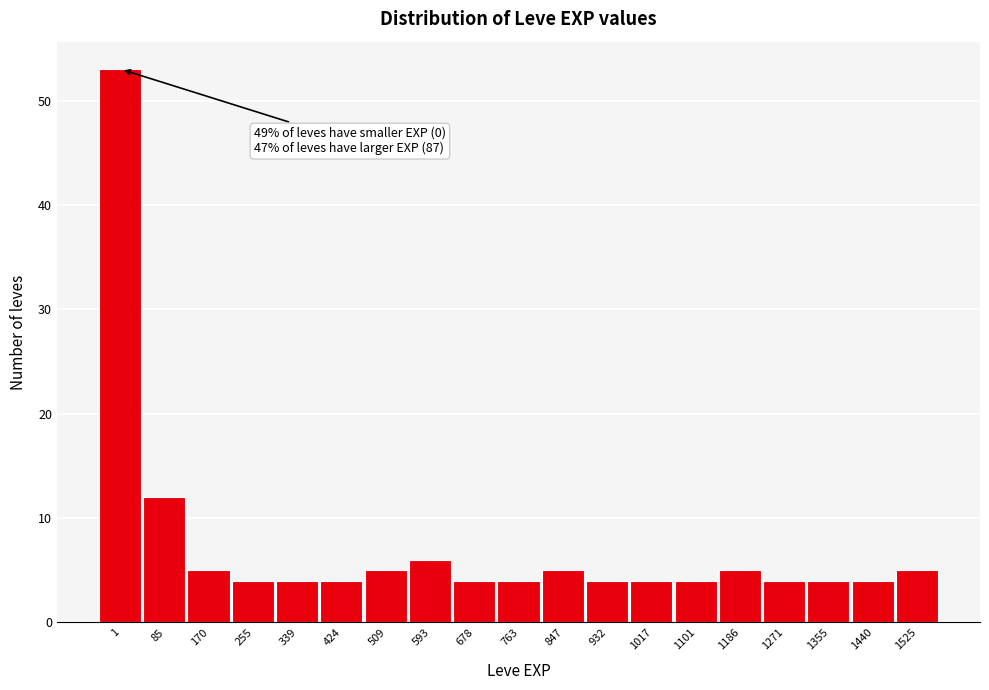

Reading left to right, transcribe all the data shown in this chart.

53	12	5	4	4	4	5	6	4	4	5	4	4	4	5	4	4	4	5